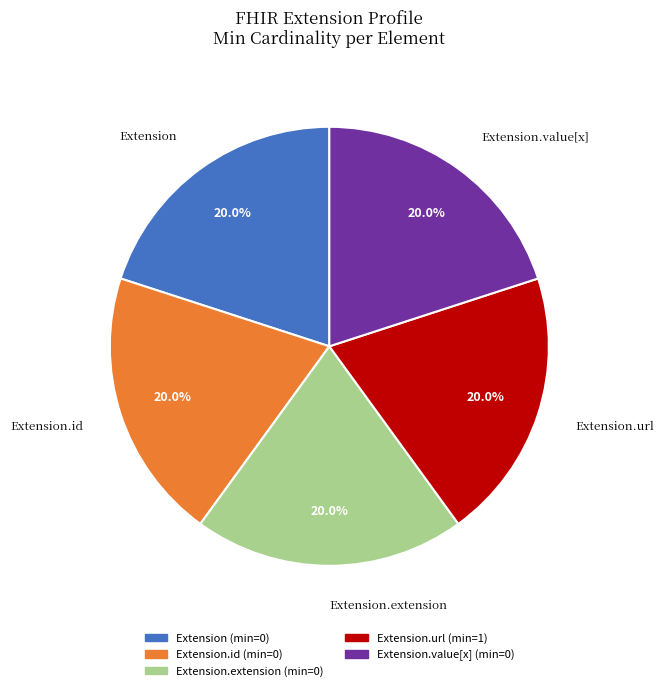

What portion of the pie excludes Extension?

80.0%